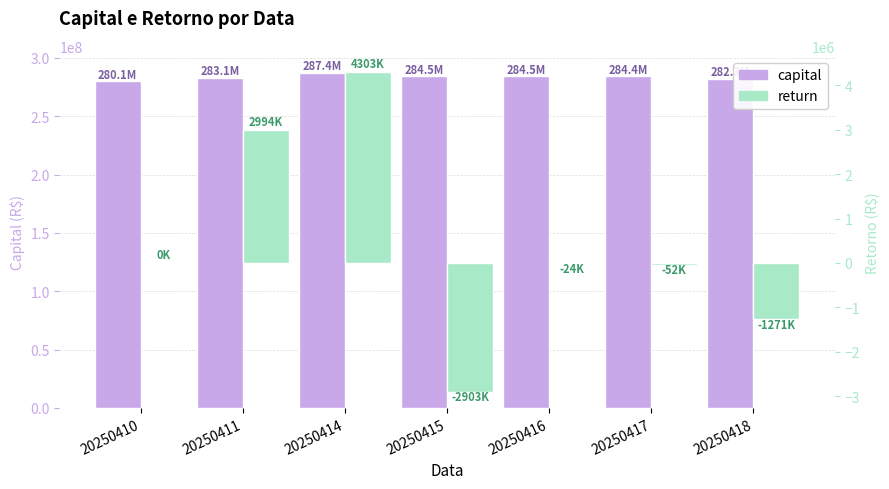

Is the value of return at 20250417 greater than the value of capital at 20250418?

No